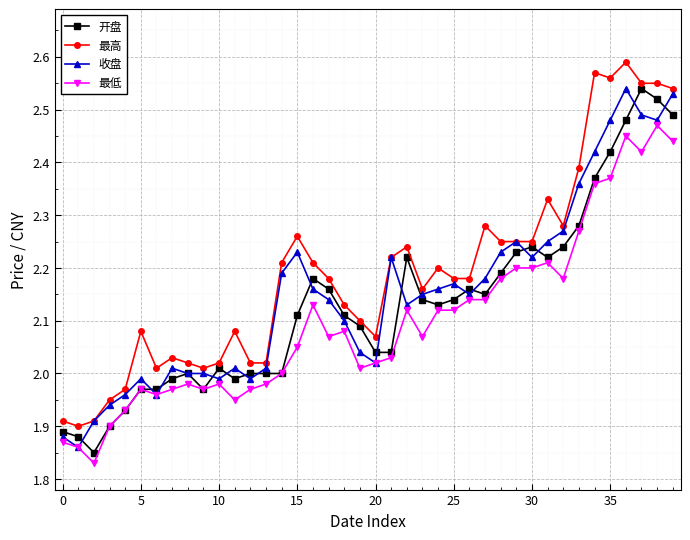

How many series are shown in this chart?

4